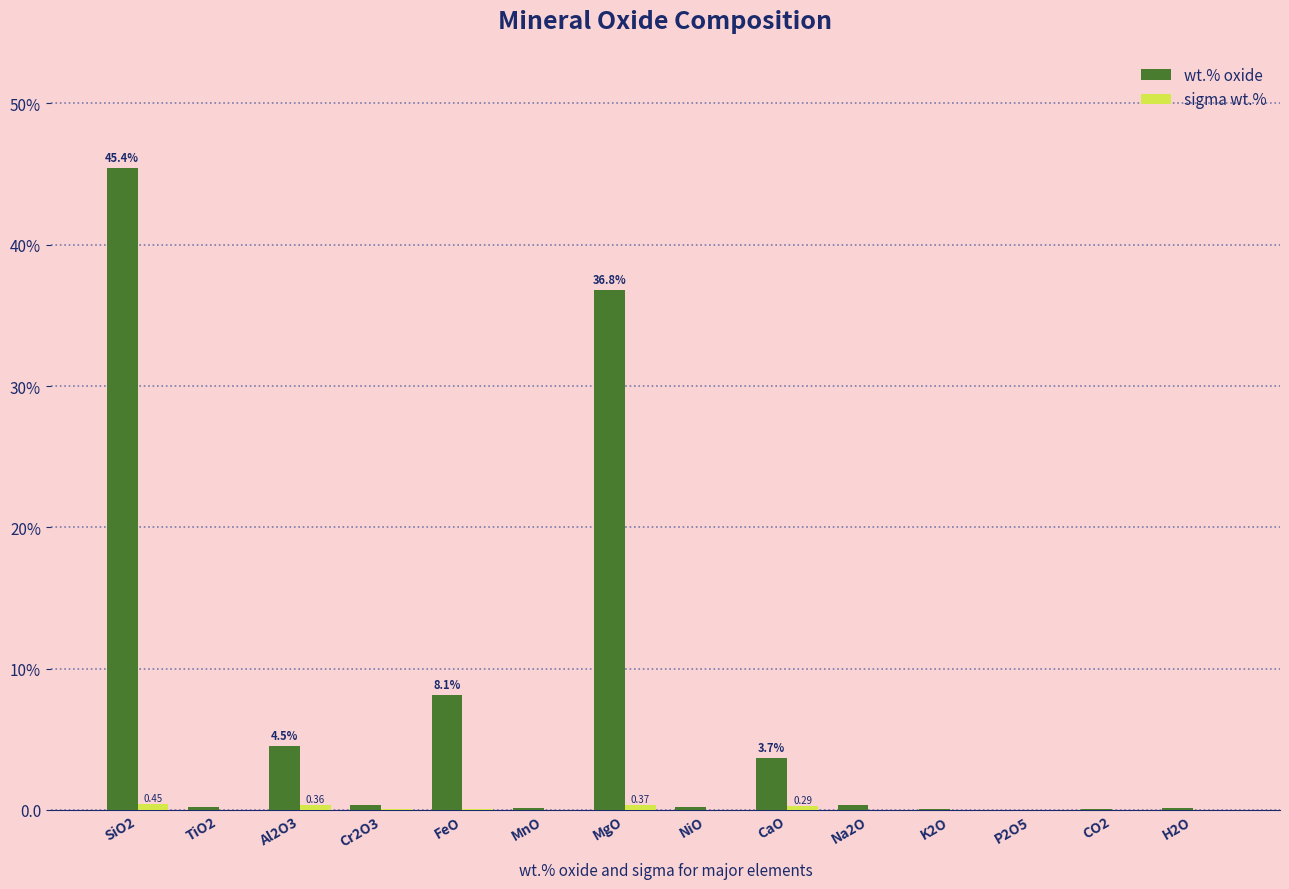

Is the value of sigma wt.% at CO2 greater than the value of wt.% oxide at K2O?

No